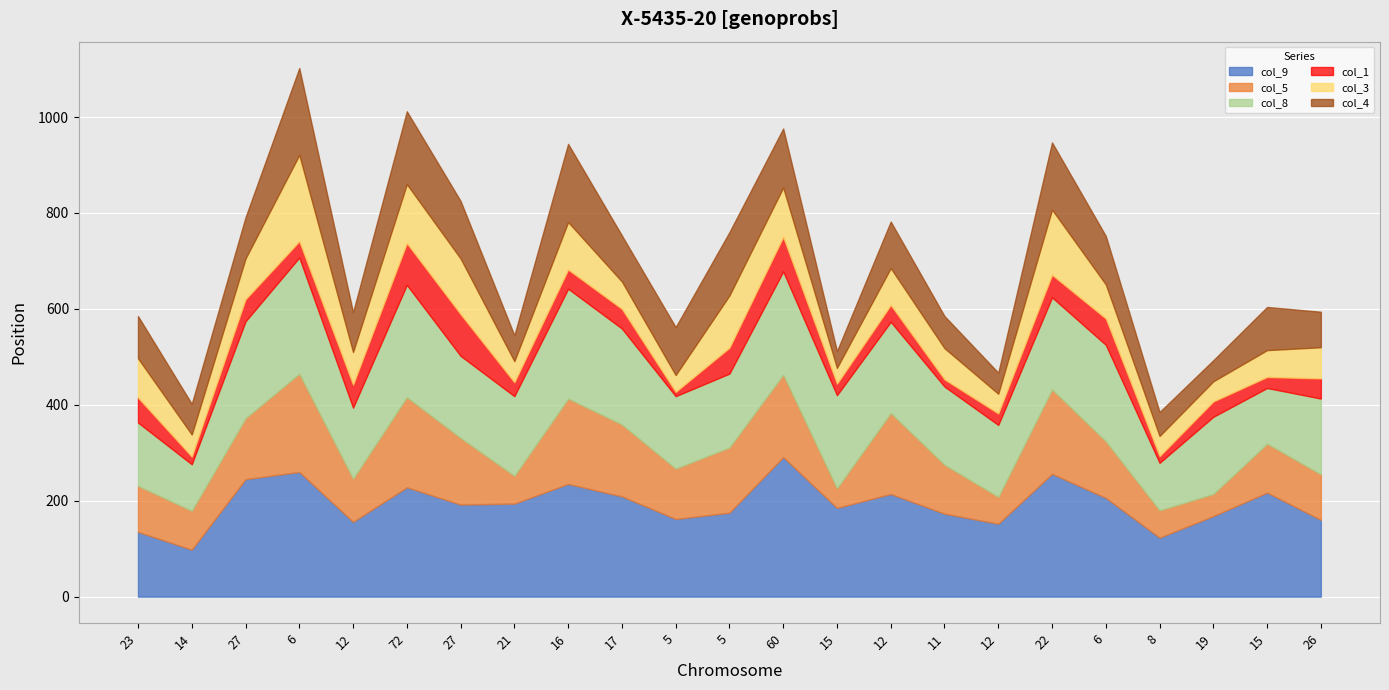

At which category does col_5 reach its first local peak?

6